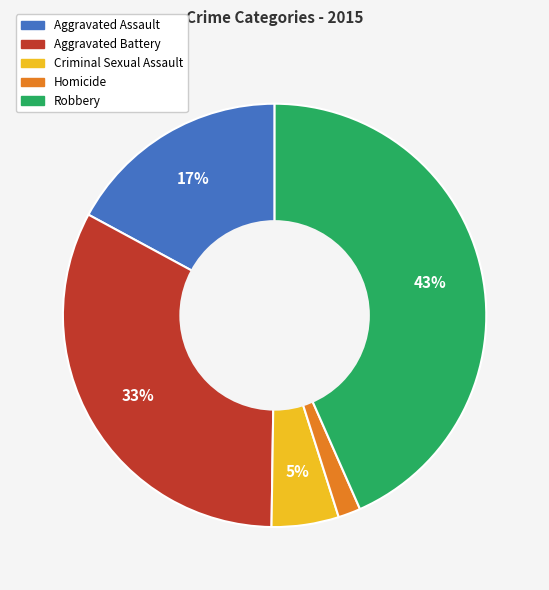

Is it true that Aggravated Battery is 33% of the pie?

True